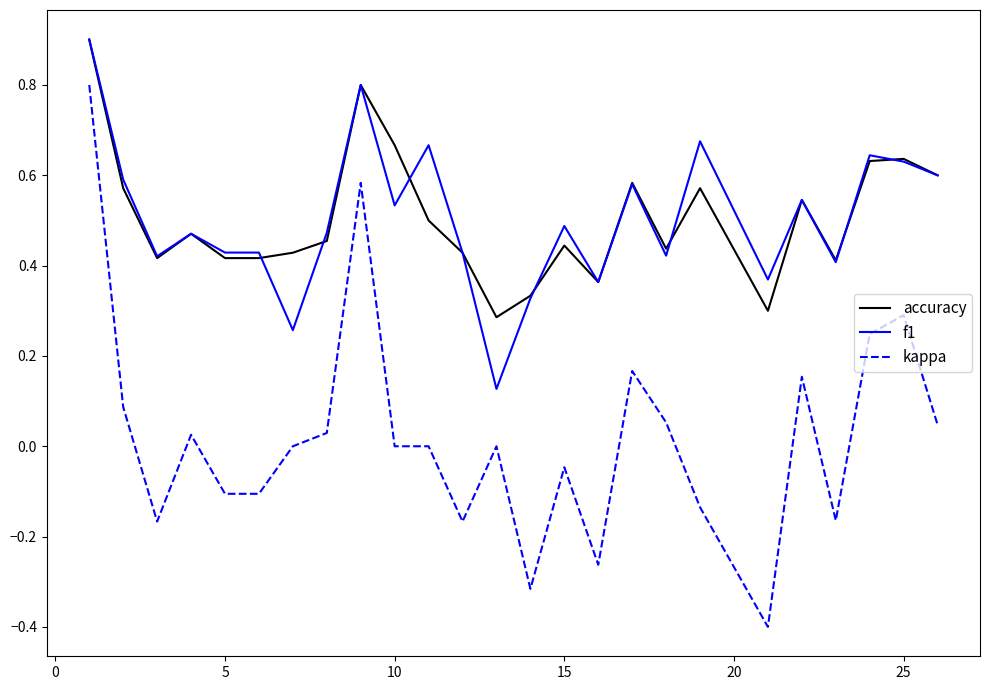

Which series has the widest spread of values?

kappa